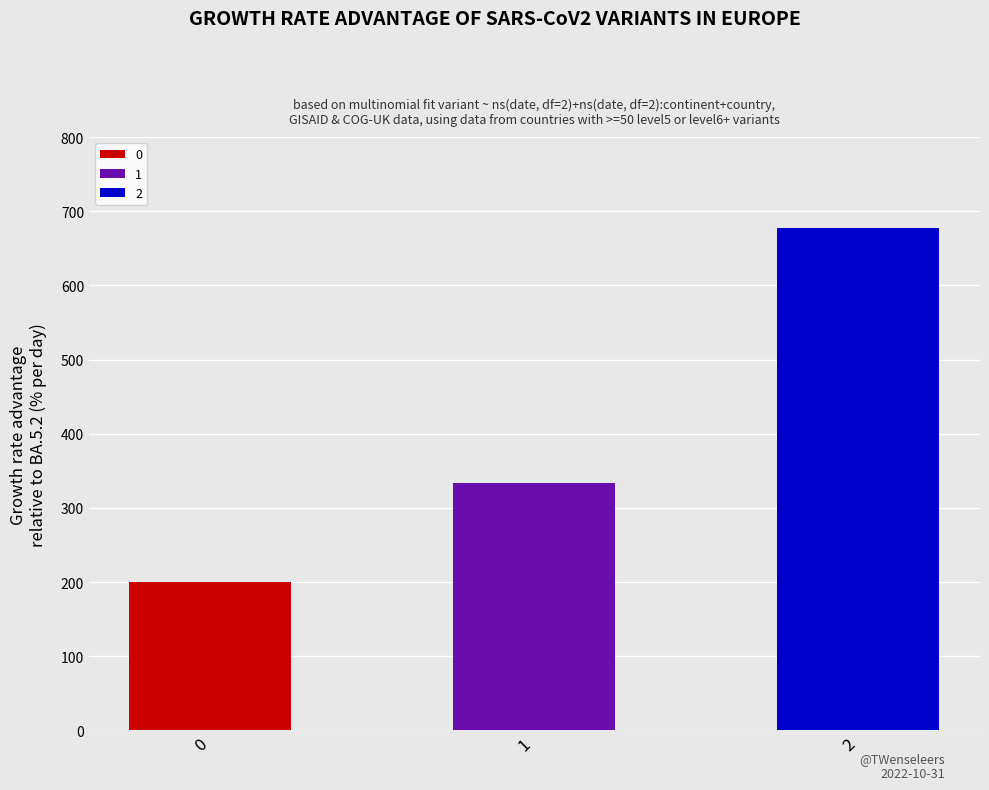

What is the maximum value shown in the chart?

677.8